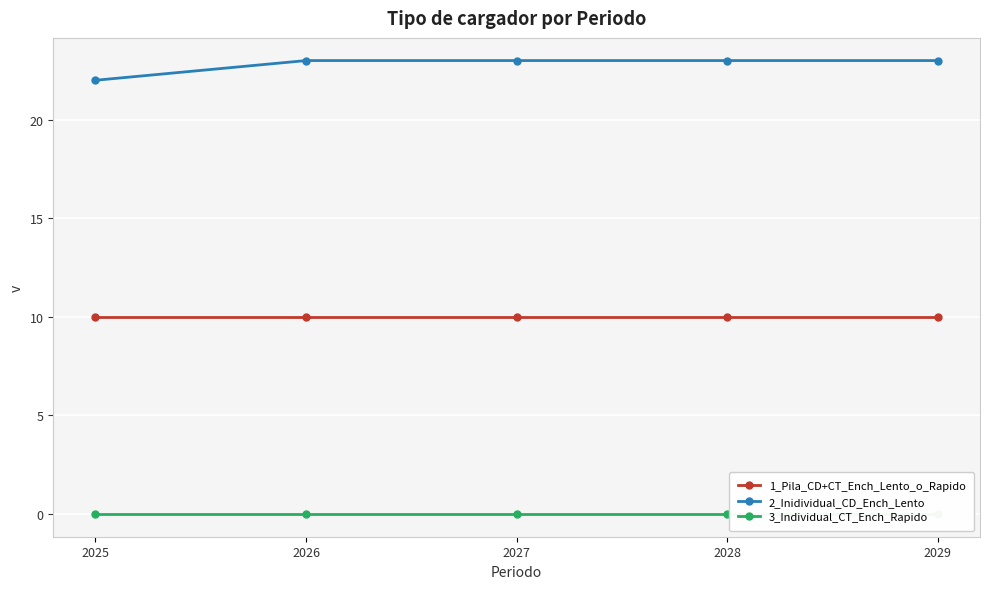

The 2_Inidividual_CD_Ench_Lento series shows 10 at 2026. True or false?

False